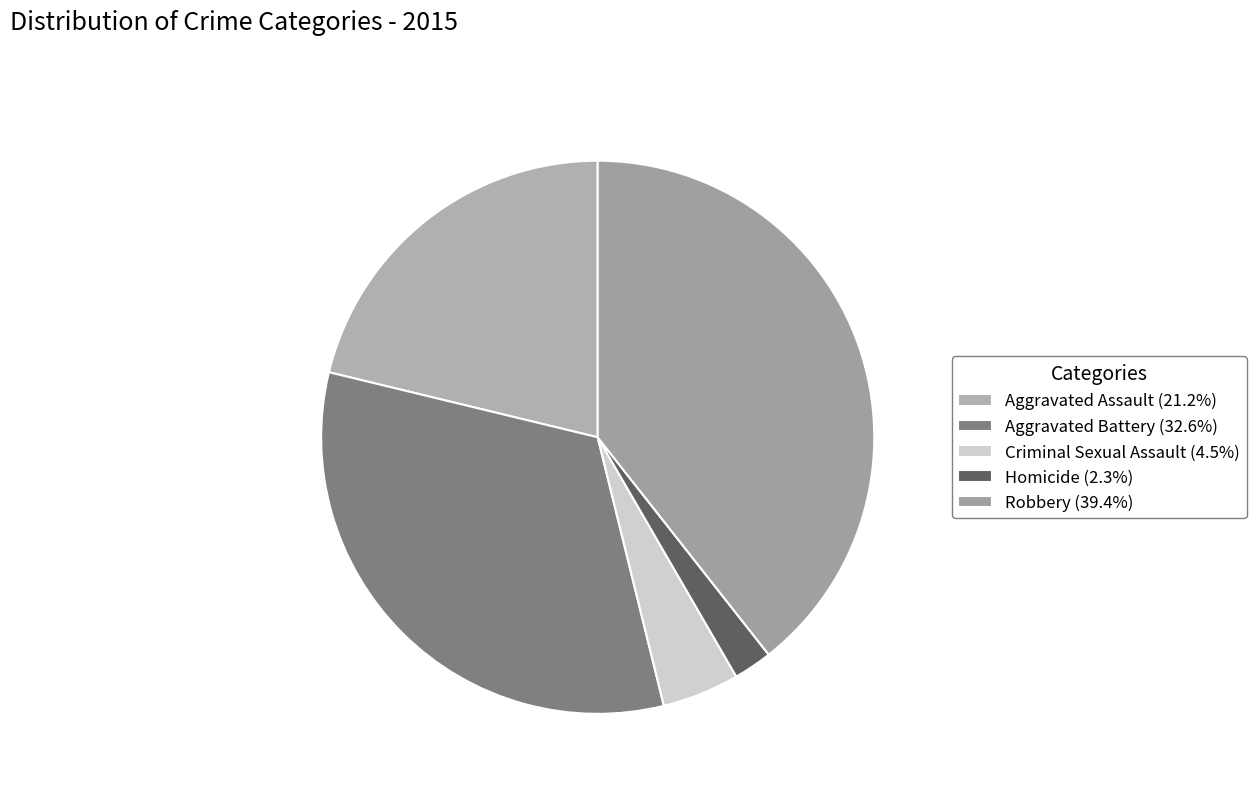

To the nearest percent, what portion does Criminal Sexual Assault represent?

5%